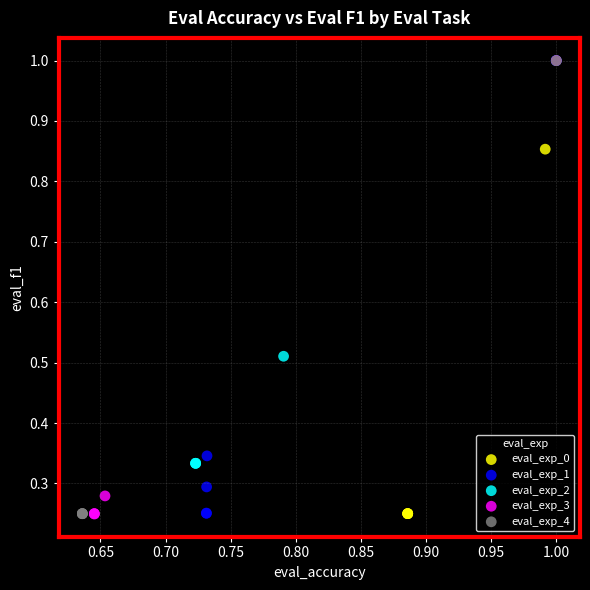

What are all the series names shown in the legend?

eval_exp_0, eval_exp_1, eval_exp_2, eval_exp_3, eval_exp_4